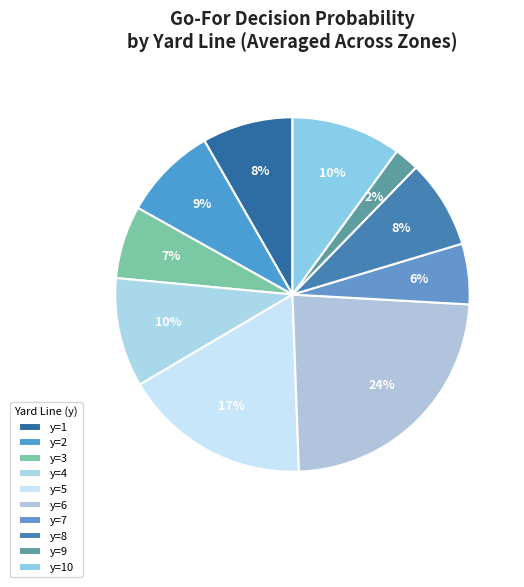

How many slices are in this pie chart?

10